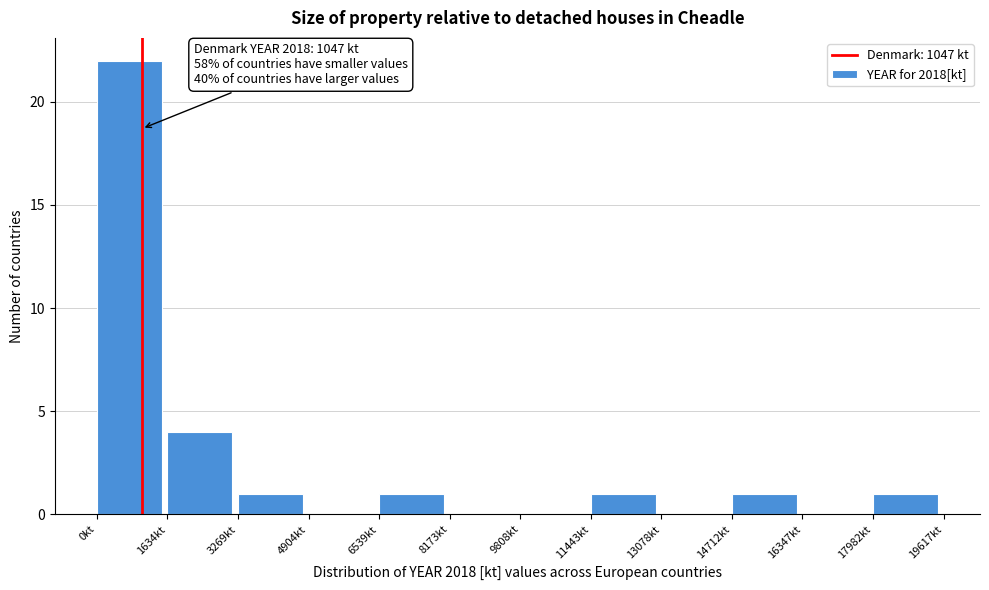

Which range on the x-axis has the tallest bar?

0 to 1600